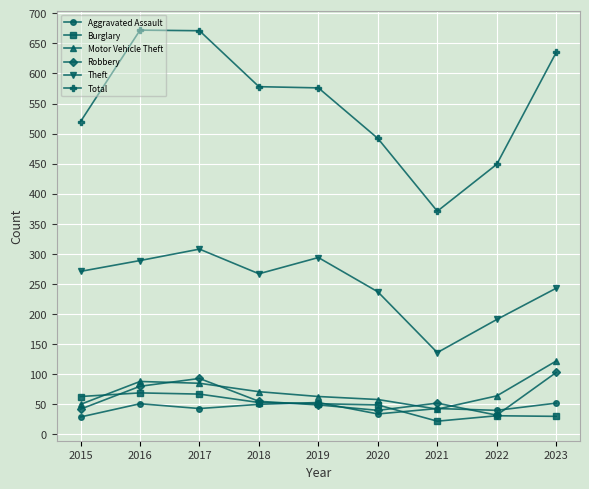

True or false: Robbery has more than 2 points higher than both neighbors.

False